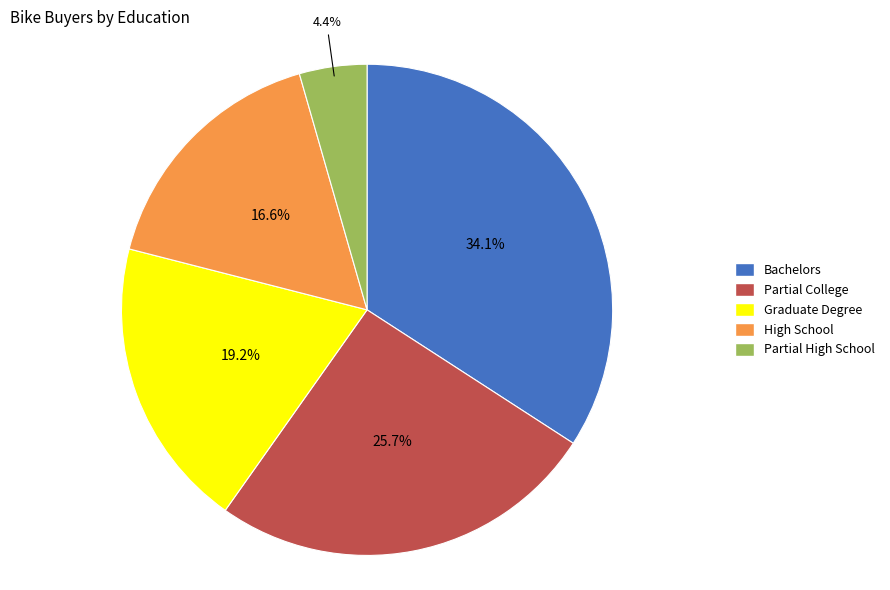

To the nearest percent, what percentage of the pie is Partial College?

26%